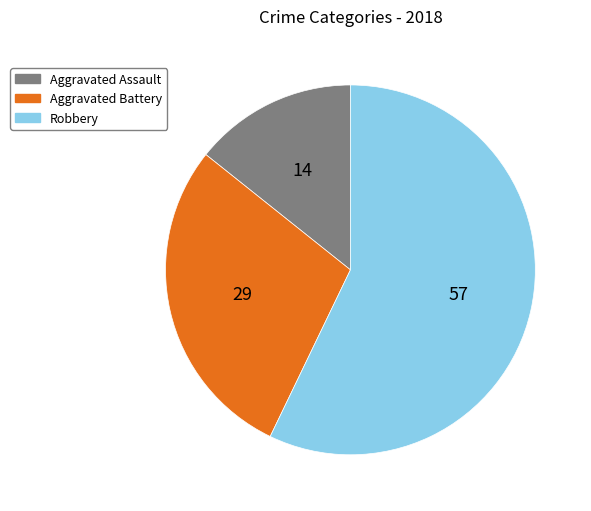

Which category has the biggest portion of the pie?

Robbery